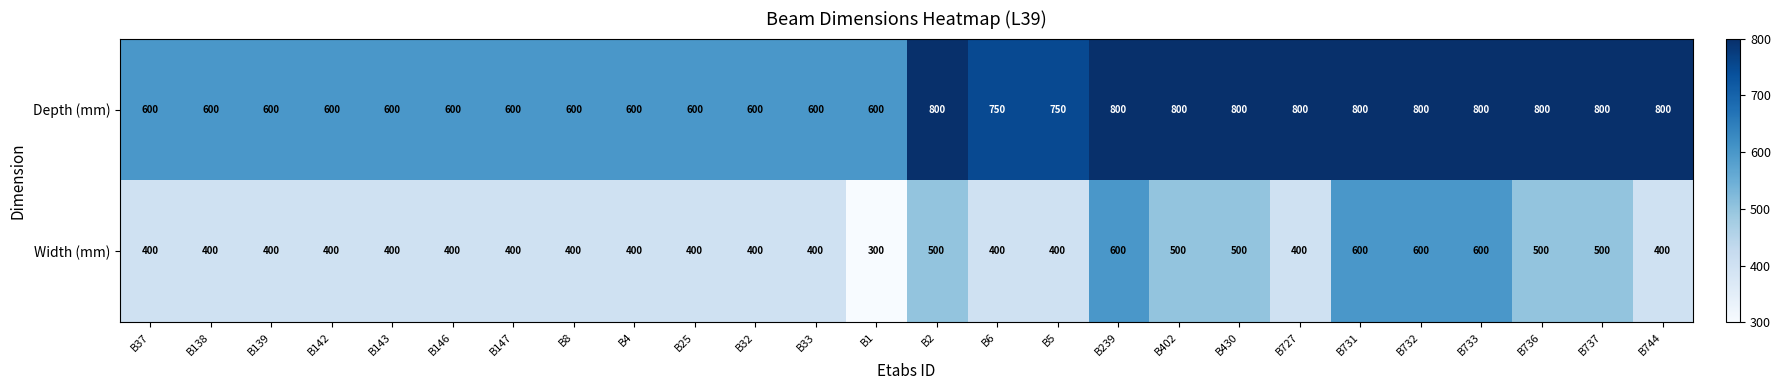

Which series has the largest total across all categories?

Depth (mm)